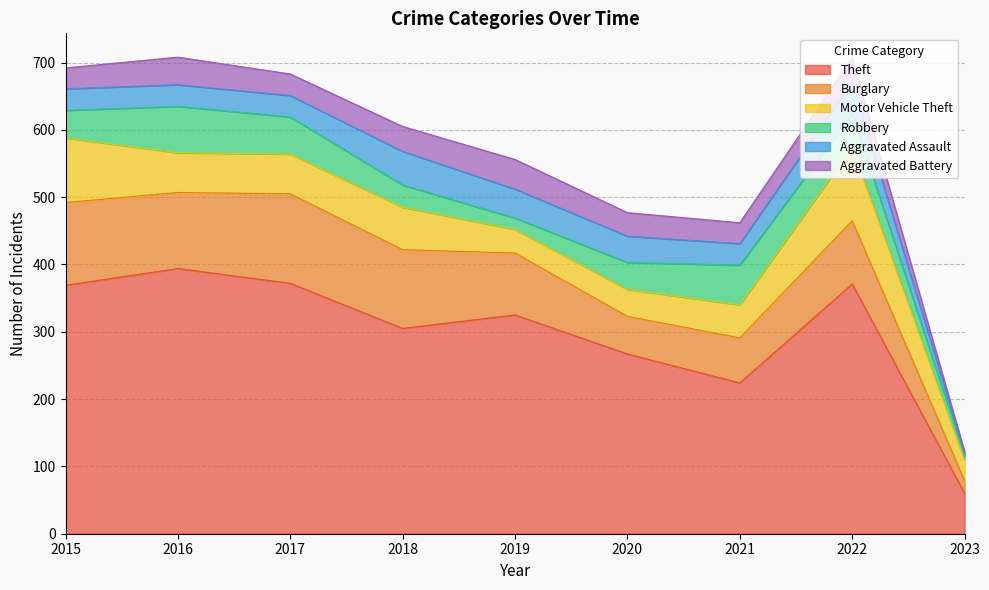

Between 2015 and 2018, which is larger?

2015